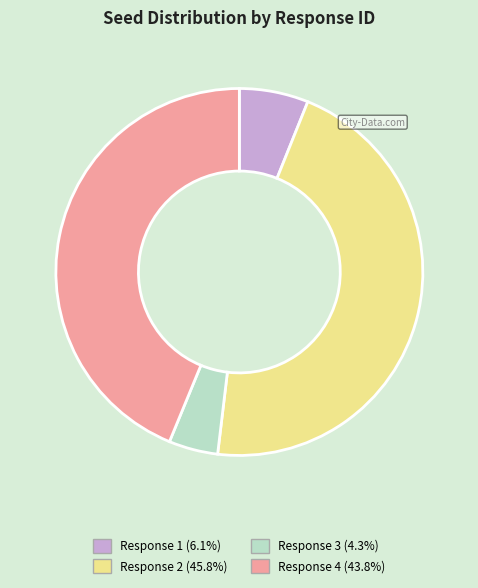

Does any single category account for the majority?

No